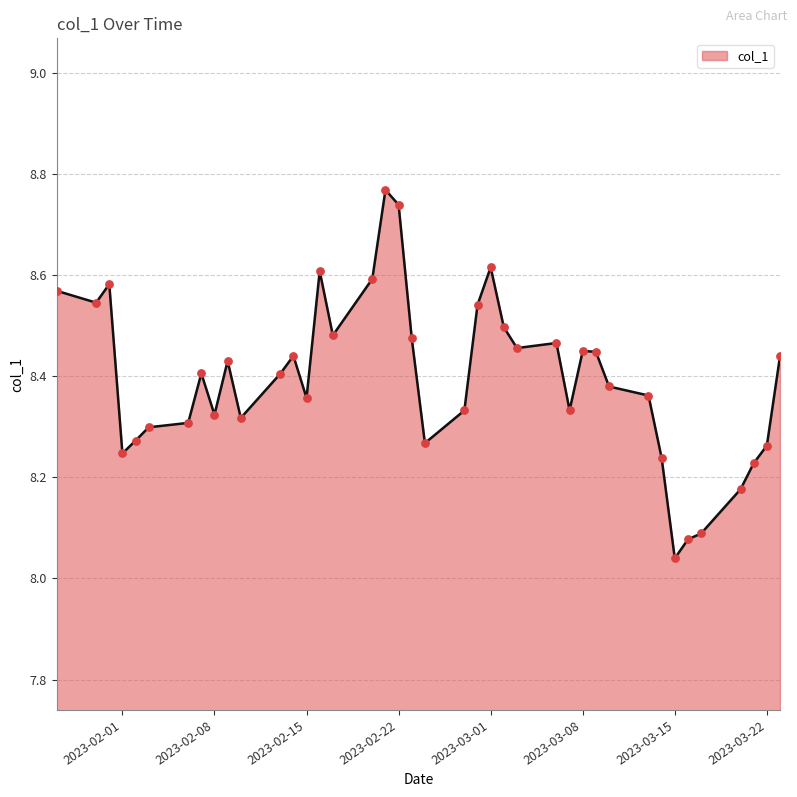

What is the difference between the maximum and minimum values?

0.7